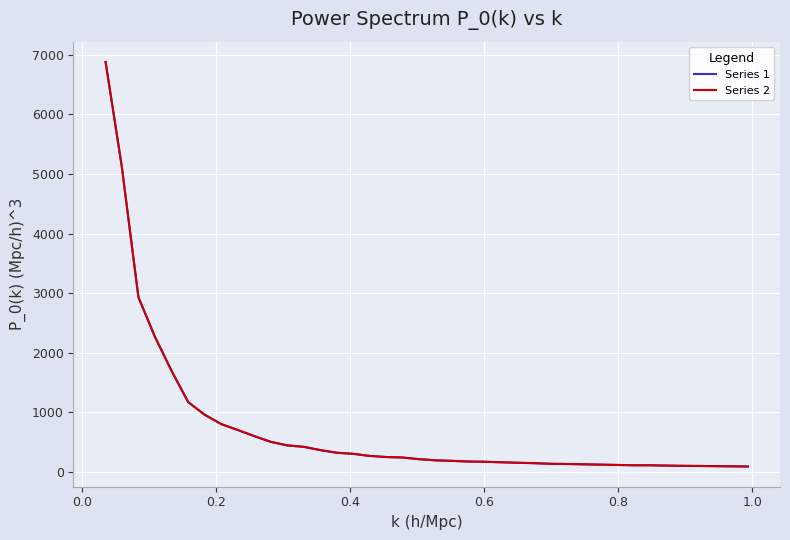

Which series has the largest range (max minus min)?

Series 2